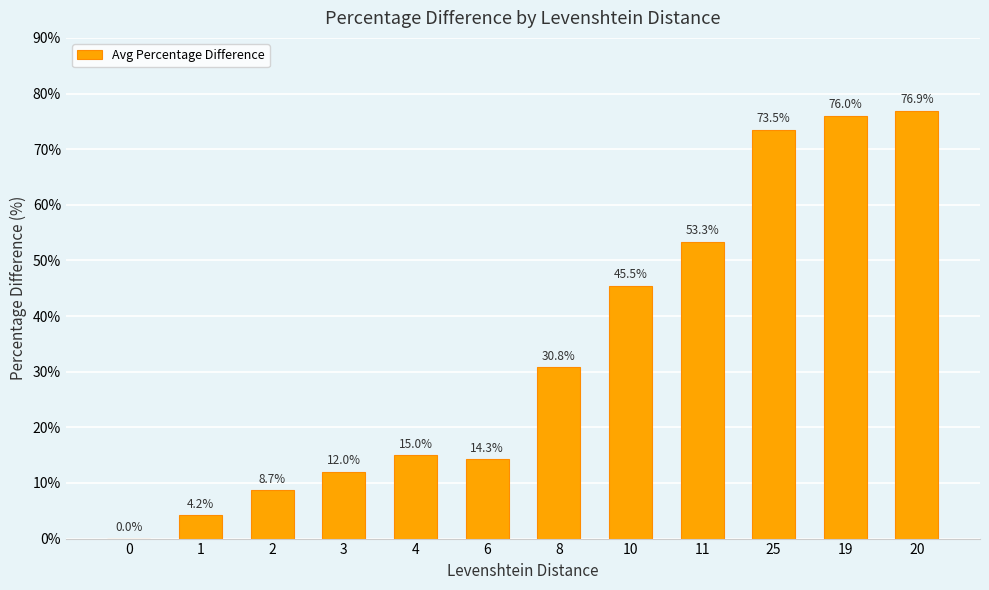

Are the bars grouped side by side (vs. stacked)?

No